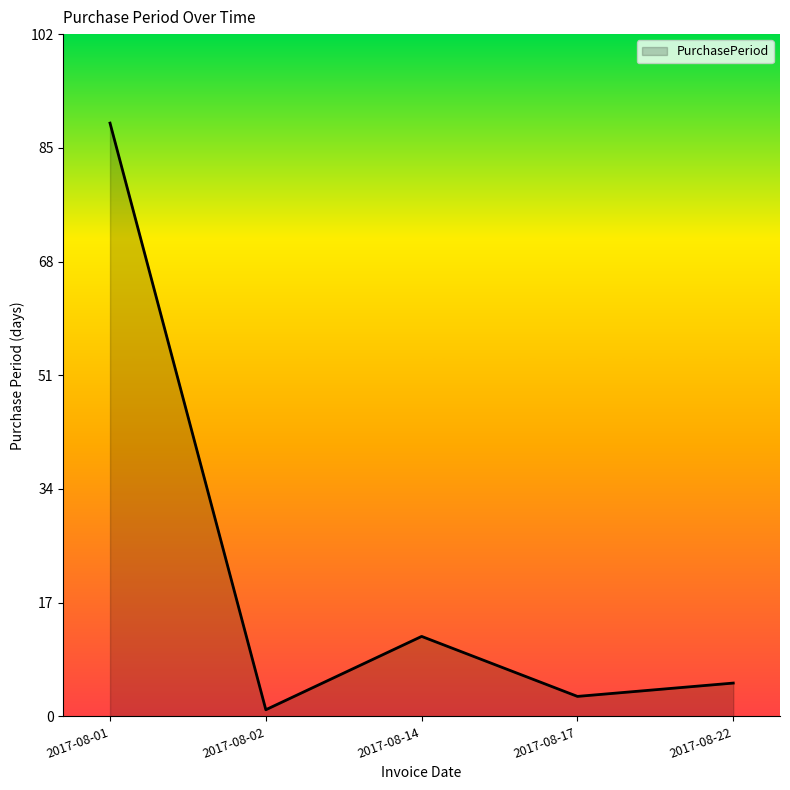

How many values are below 5?

2